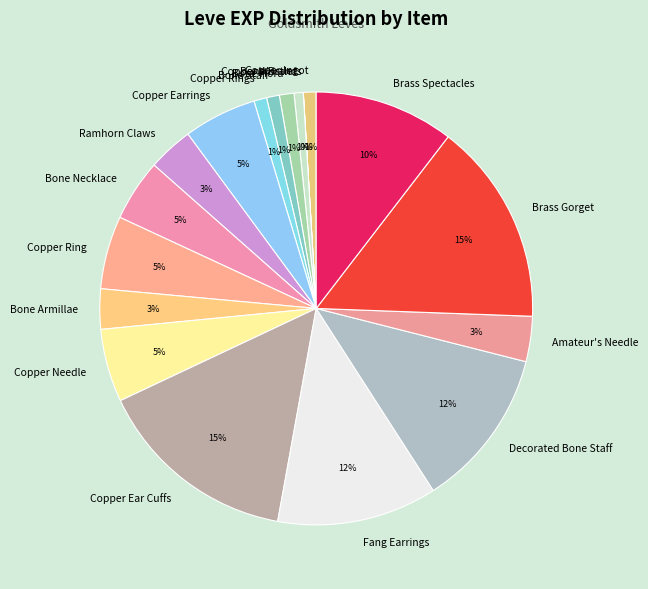

Combined, do Brass Spectacles and Brass Gorget account for over 50%?

No